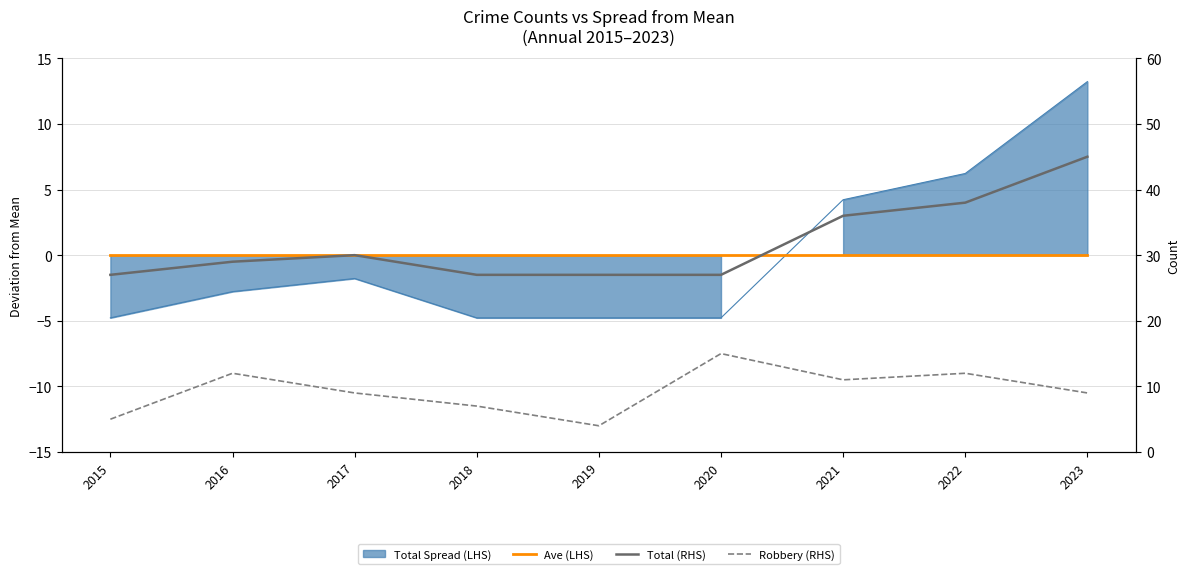

Is it true that Total (RHS) equals 42 at 2018?

False